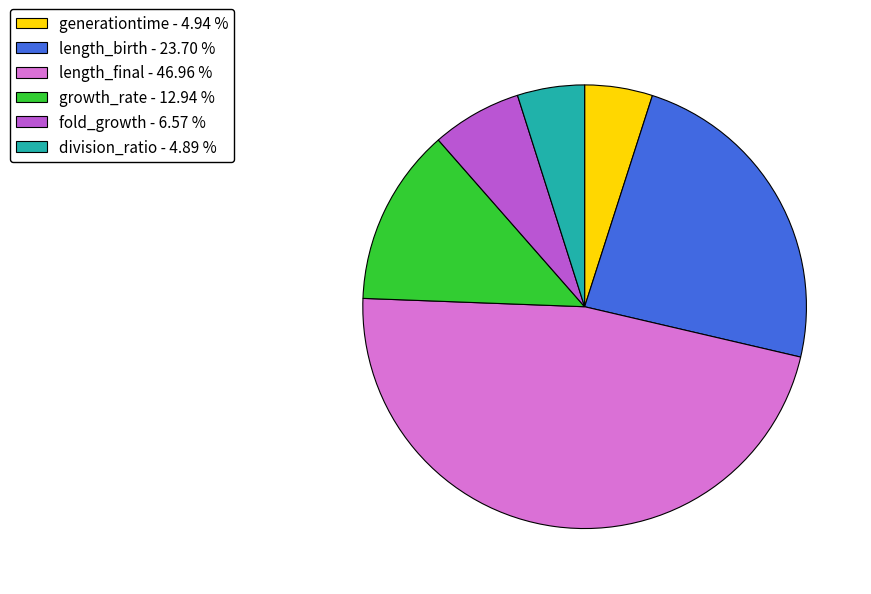

Is length_birth the majority of the pie?

No